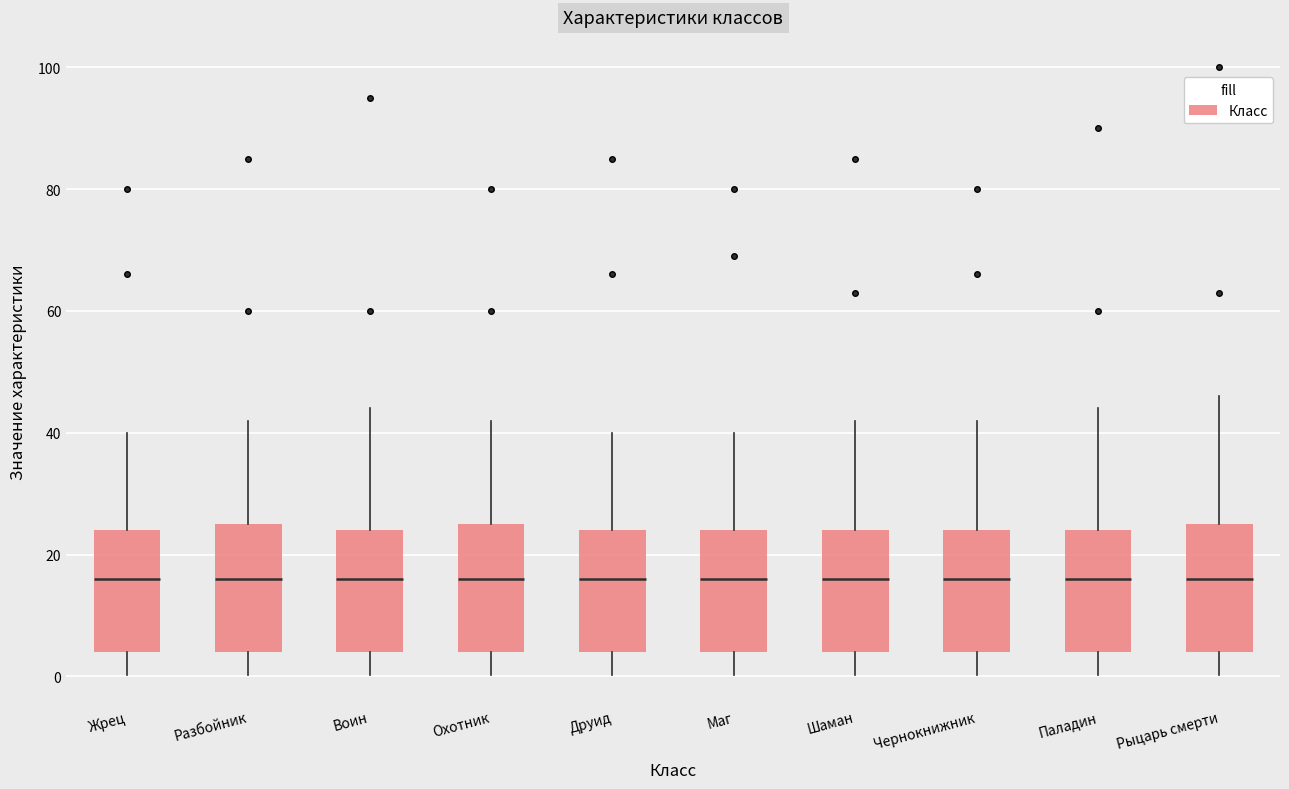

Reading left to right, read every box against the y-axis: the position of its median line, the range the box covers, and the ends of its whiskers. The values are not printed on the chart, so give them approximately, as read against the axis.

Жрец: median 16, box 4 to 24, whiskers 0 to 40
Разбойник: median 16, box 4 to 26, whiskers 0 to 42
Воин: median 16, box 4 to 24, whiskers 0 to 44
Охотник: median 16, box 4 to 26, whiskers 0 to 42
Друид: median 16, box 4 to 24, whiskers 0 to 40
Маг: median 16, box 4 to 24, whiskers 0 to 40
Шаман: median 16, box 4 to 24, whiskers 0 to 42
Чернокнижник: median 16, box 4 to 24, whiskers 0 to 42
Паладин: median 16, box 4 to 24, whiskers 0 to 44
Рыцарь смерти: median 16, box 4 to 26, whiskers 0 to 46